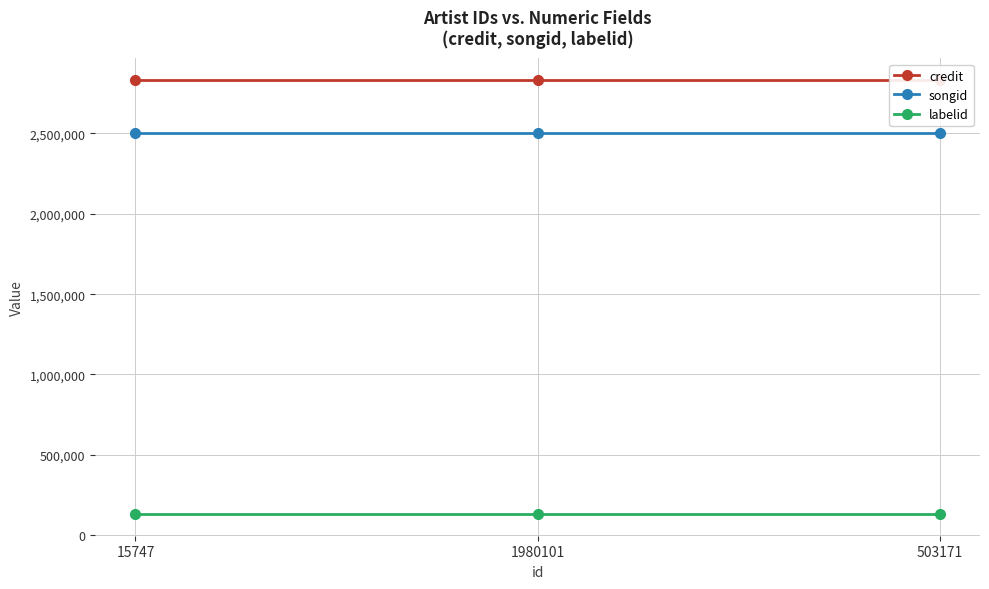

Read the credit value at 1980101.

2832592